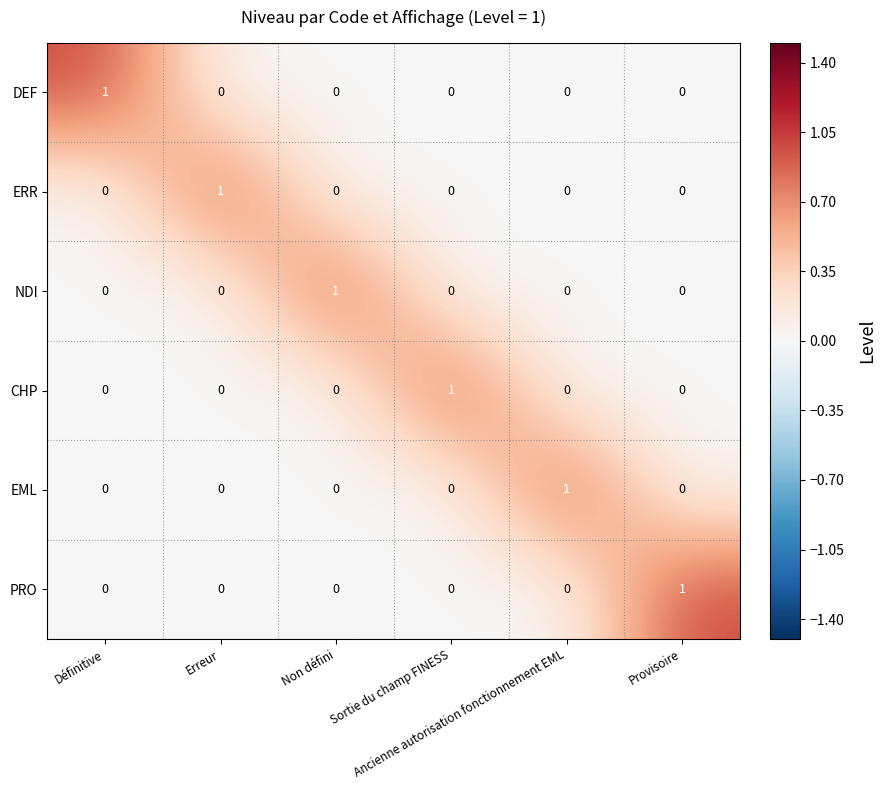

At how many categories does at least one series exceed 0?

6